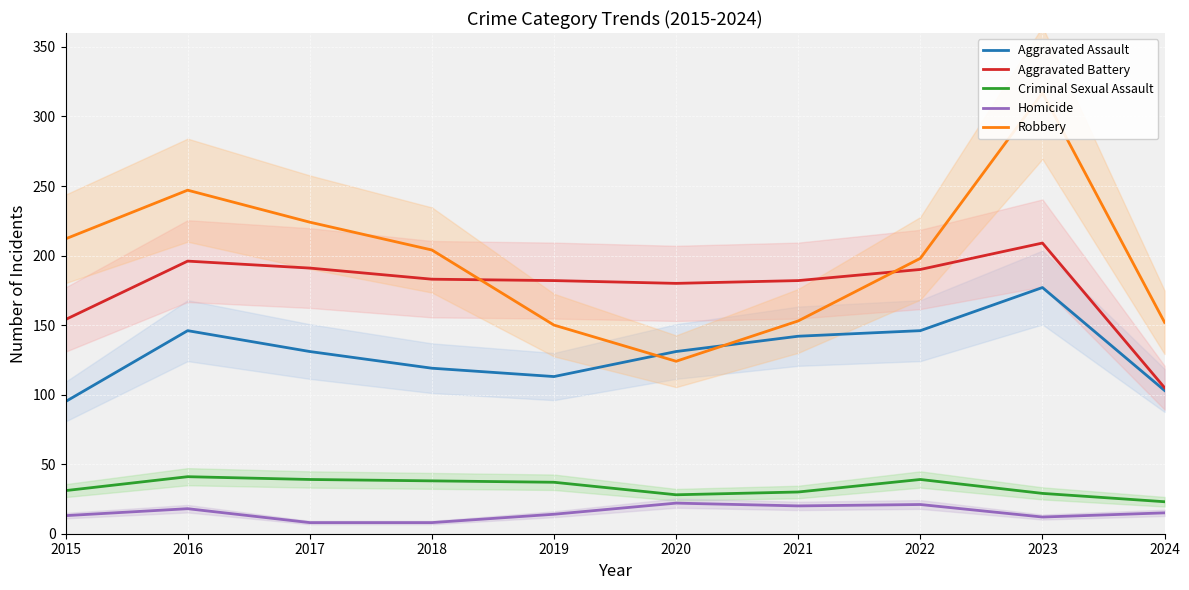

Is it true that Homicide equals 12 at 2023?

True